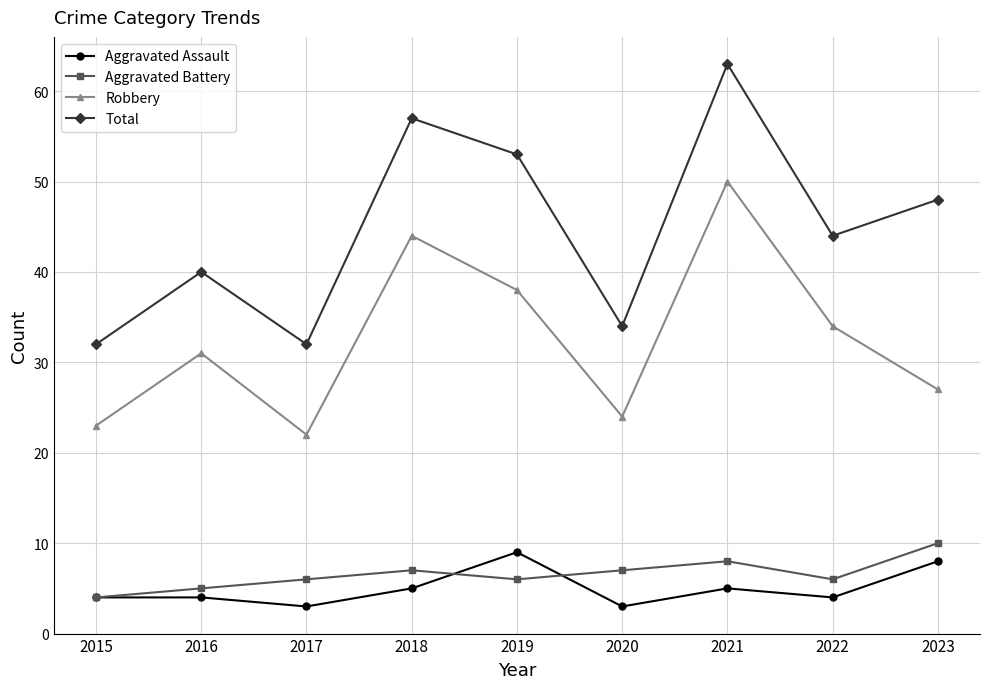

The value of Aggravated Battery at 2021 is 8. True or false?

True